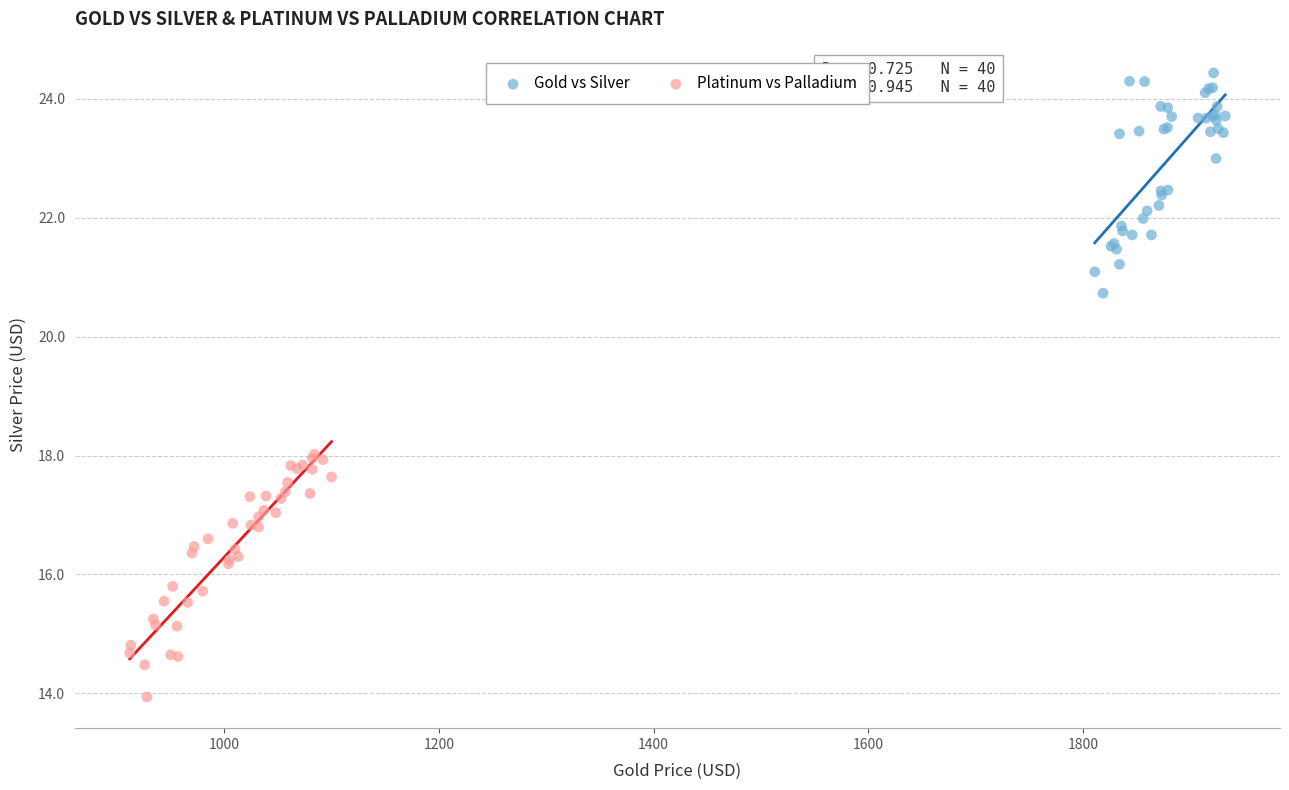

What are all the series names shown in the legend?

Gold vs Silver, Platinum vs Palladium